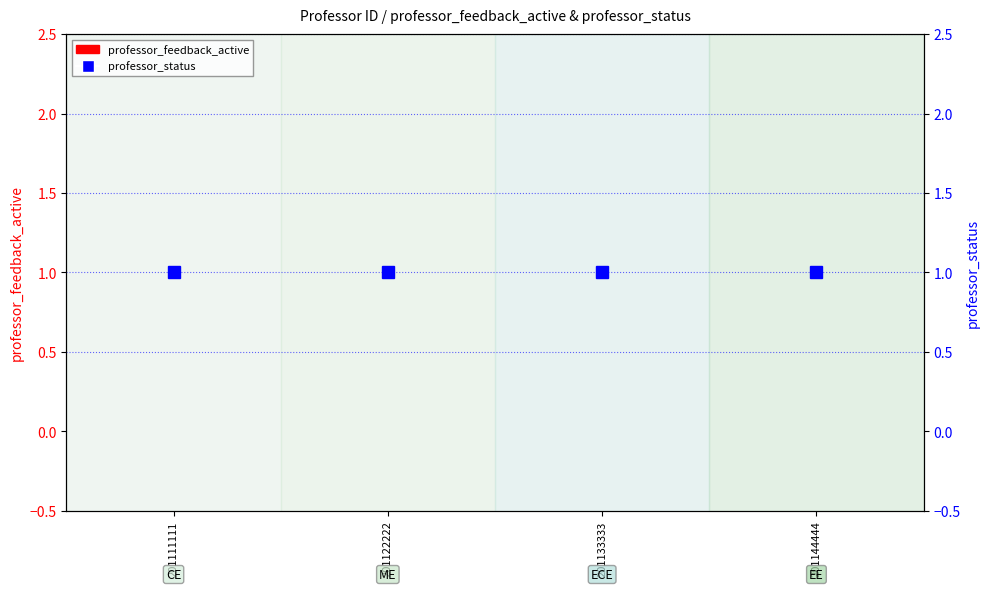

How many data points does each series have?

4